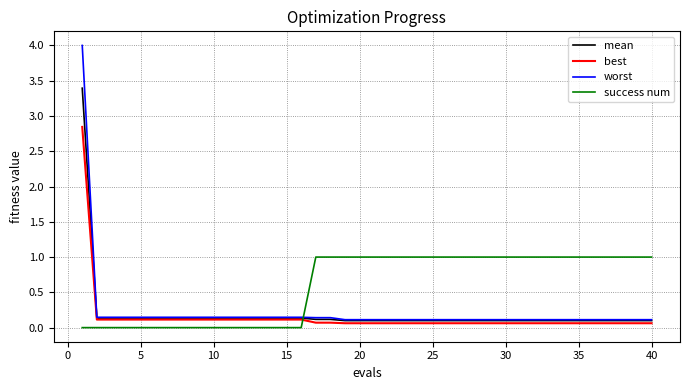

List the series in order of their peak value, highest first.

worst, mean, best, success num